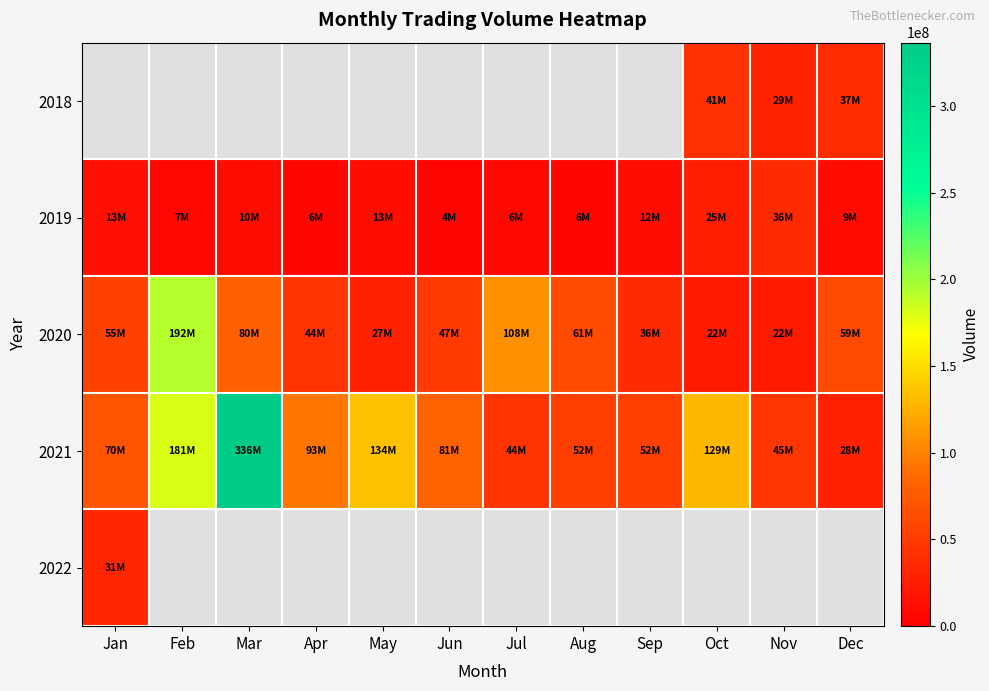

How many positive values does the 2018 series have?

3